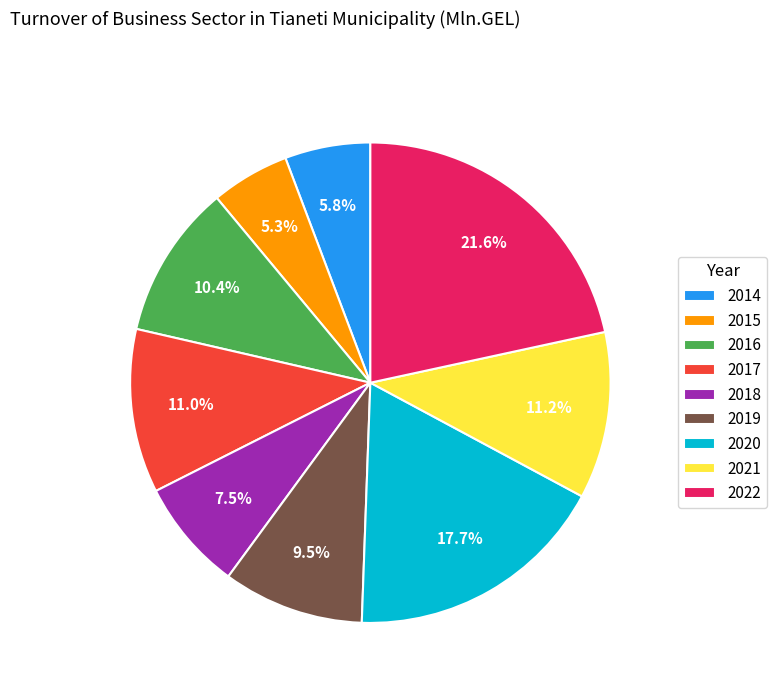

What percentage is the 2015 slice, to the nearest percent?

5%